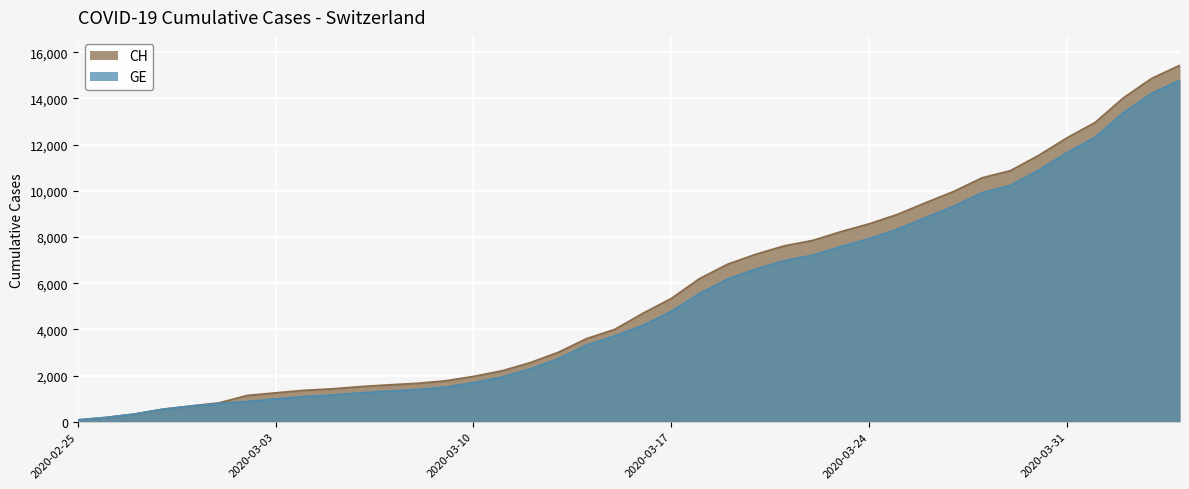

What is the difference between the maximum and minimum values in the GE series?

14719